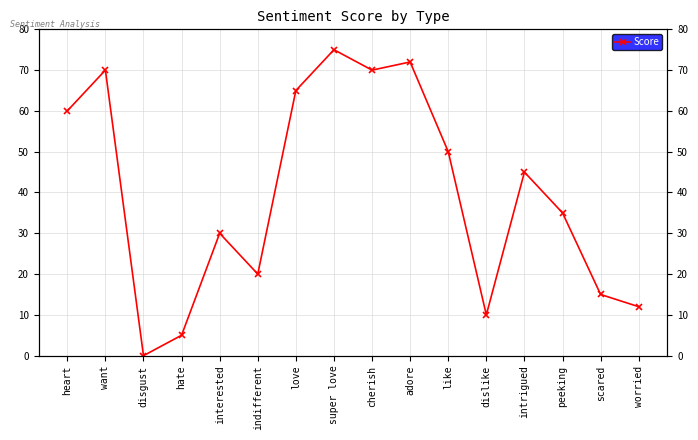

At which label is the value closest to 37?

peeking